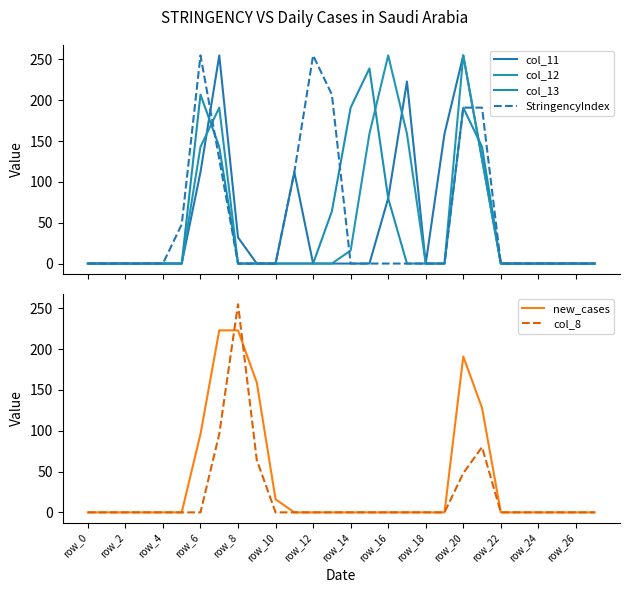

The value of col_8 at row_24 is 77. True or false?

False